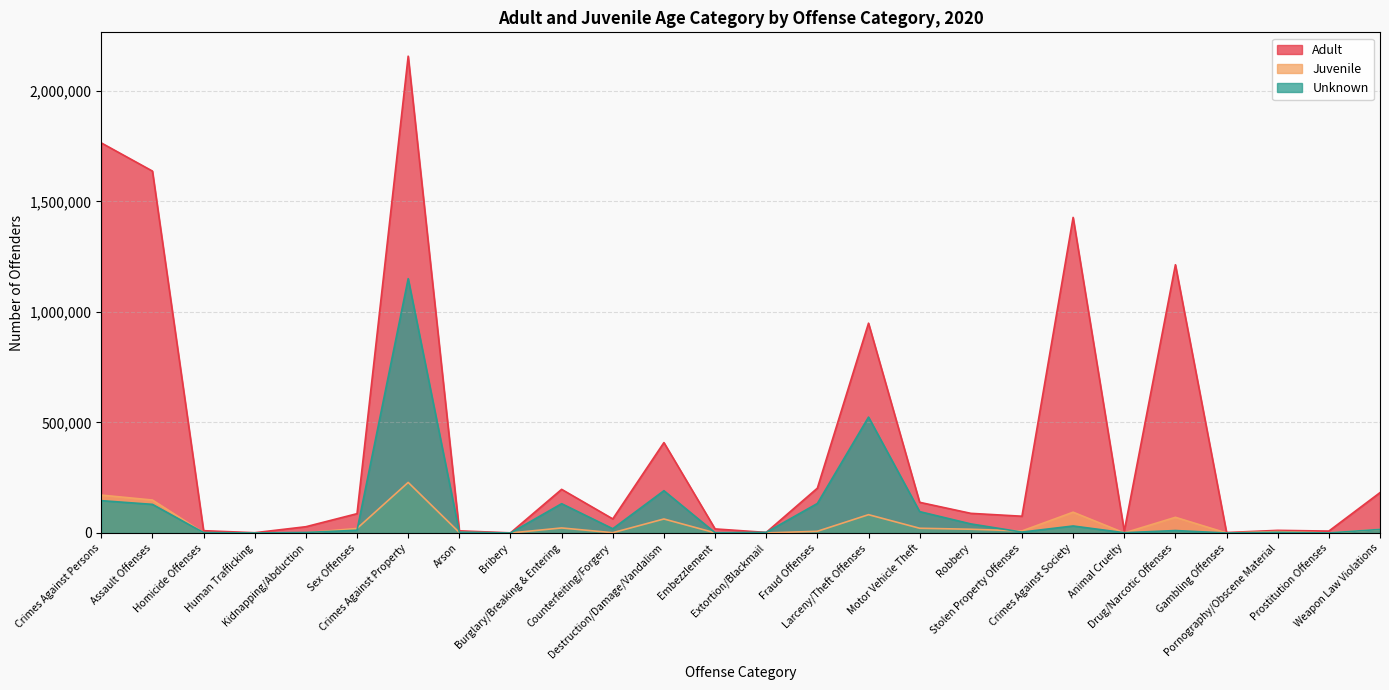

What is the label of the 17th point from the right?

Burglary/Breaking & Entering